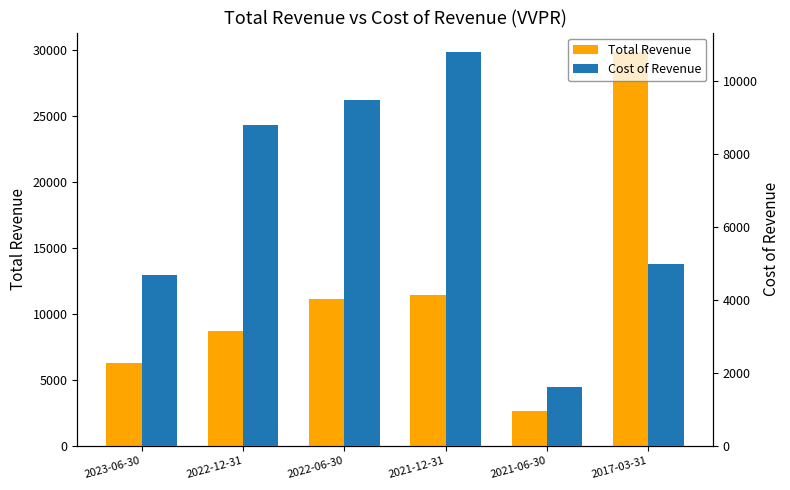

Where is Total Revenue nearest to the value 16200?

2021-12-31